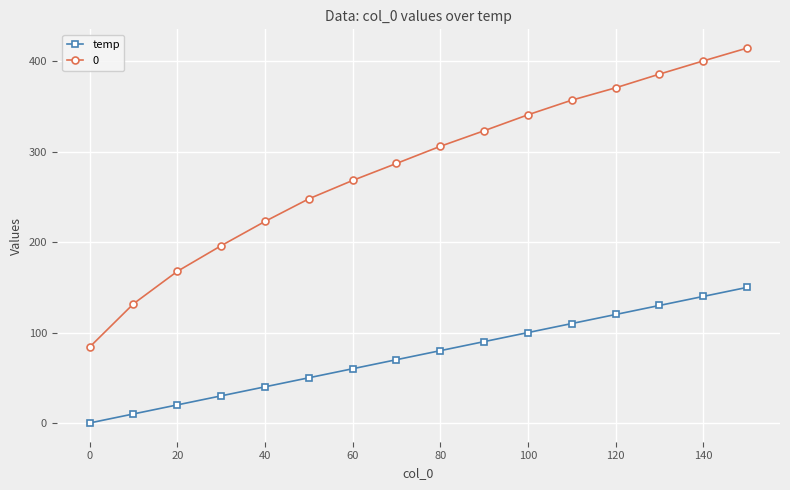

What is the value of the 0 point at the 9th from the left?

306.0